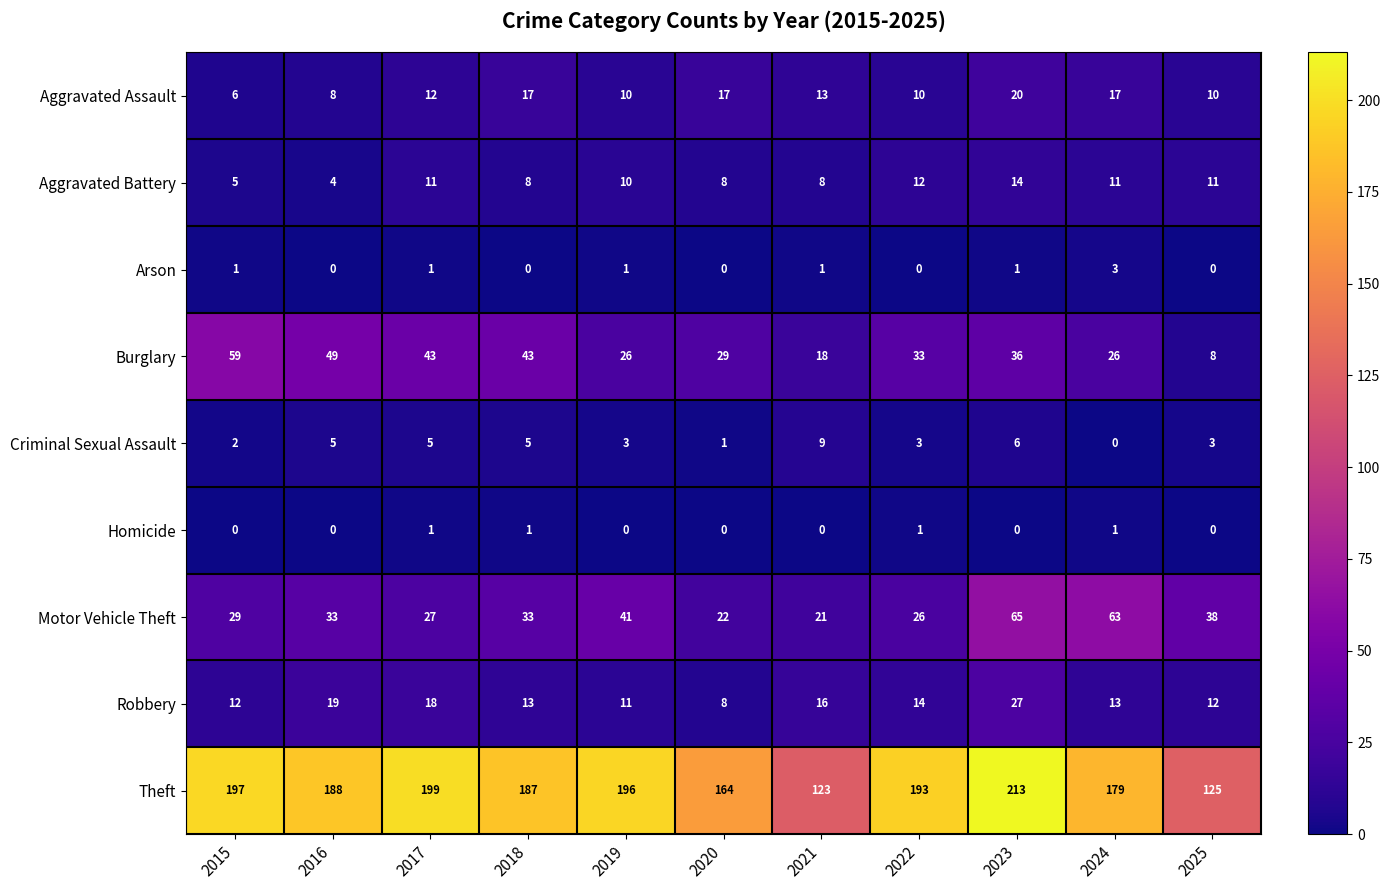

What is the difference between the second highest and minimum values in the Robbery series?

11